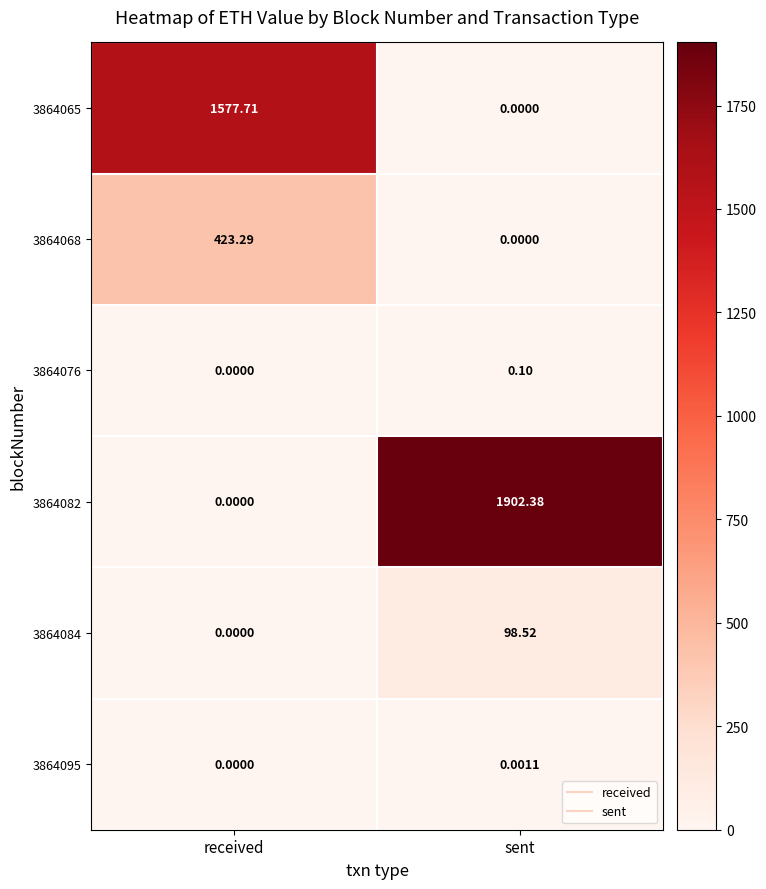

Which series changed the most between received and sent?

3864082